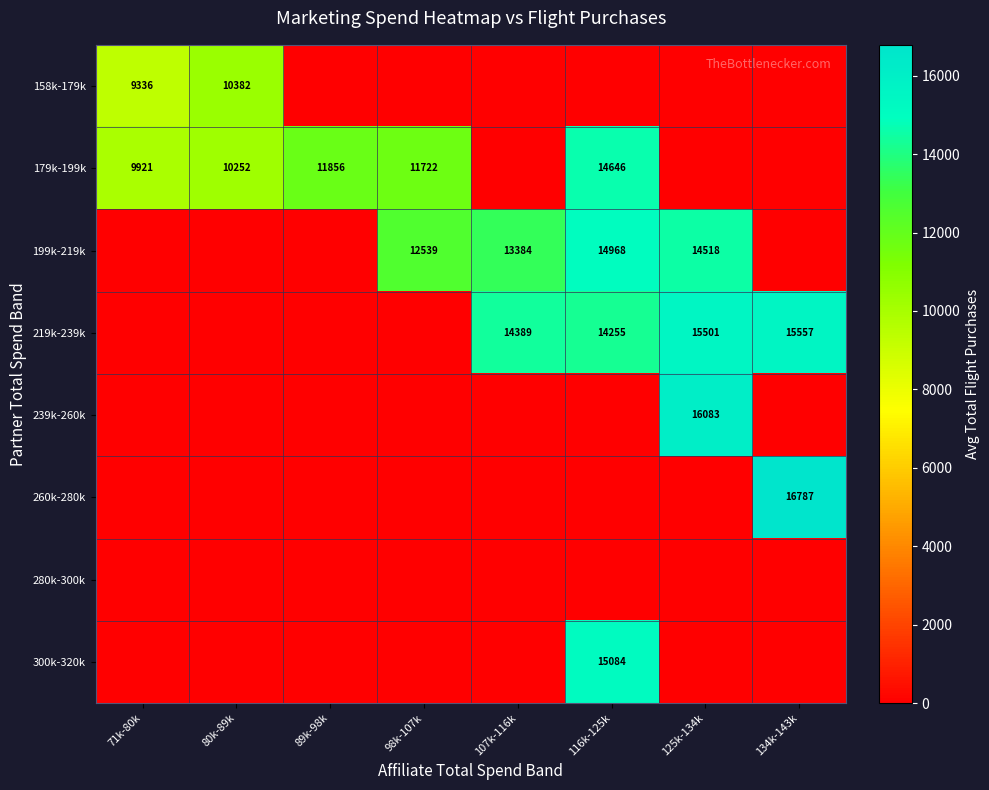

The 219k-239k series shows 14389 at 107k-116k. True or false?

True